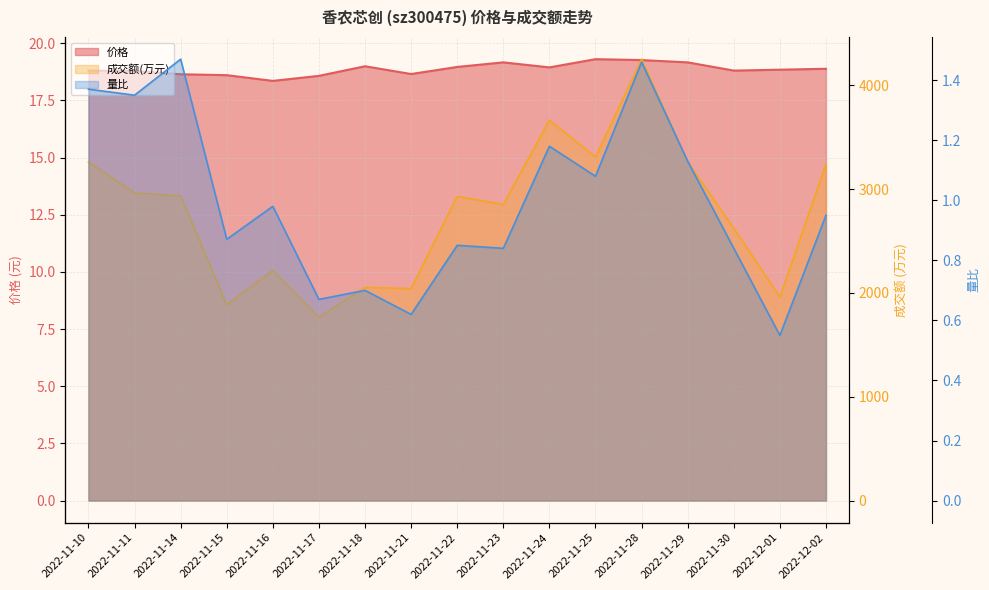

Which series has the largest total across all categories?

成交额(万元)